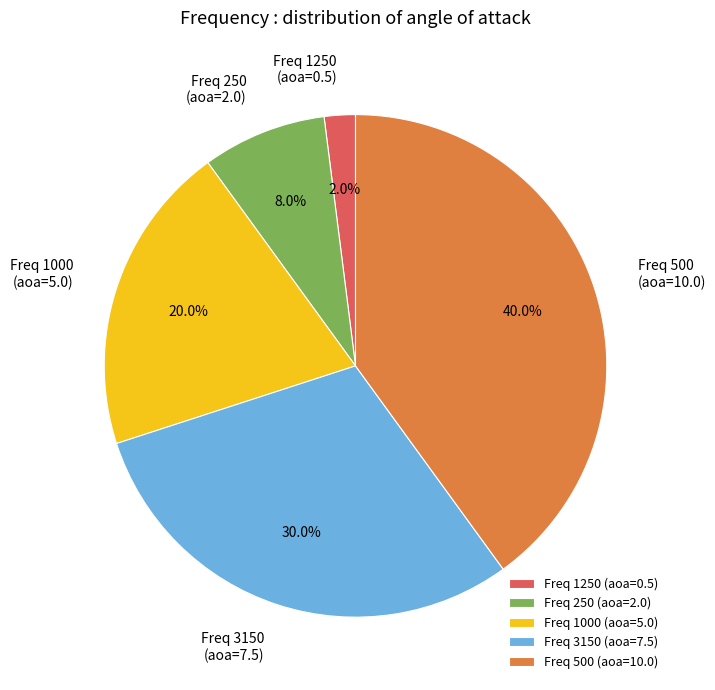

Count the number of slices in the pie.

5